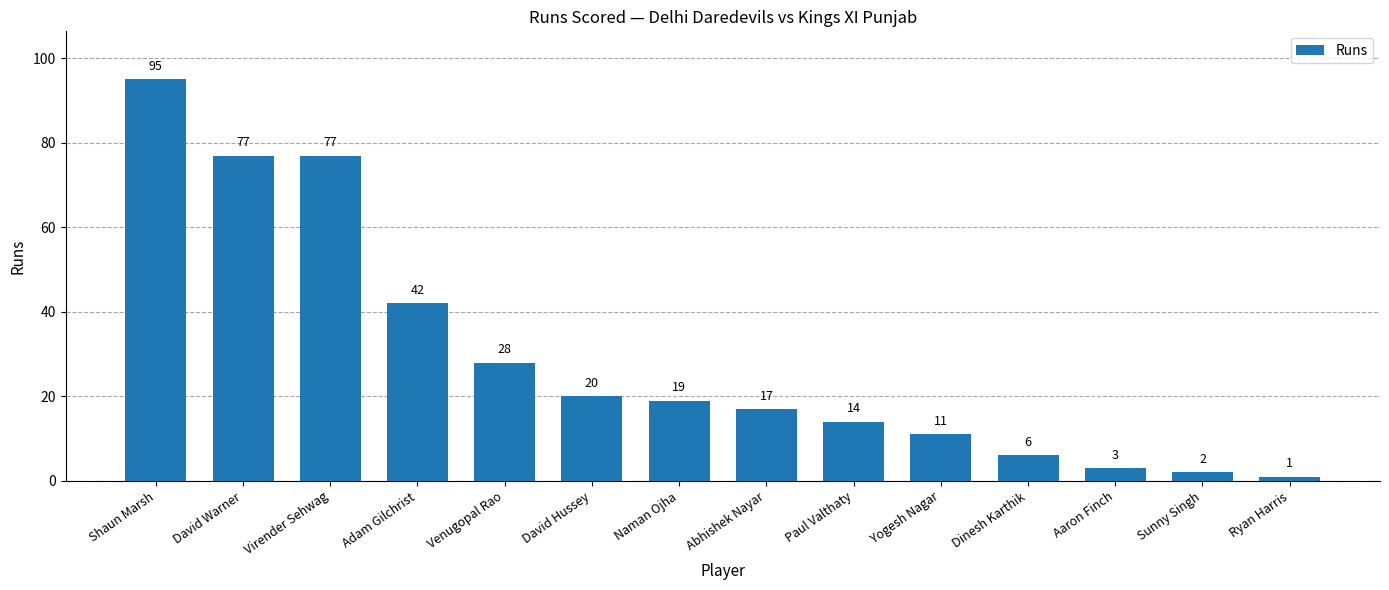

At which label does the data first exceed 19?

Shaun Marsh